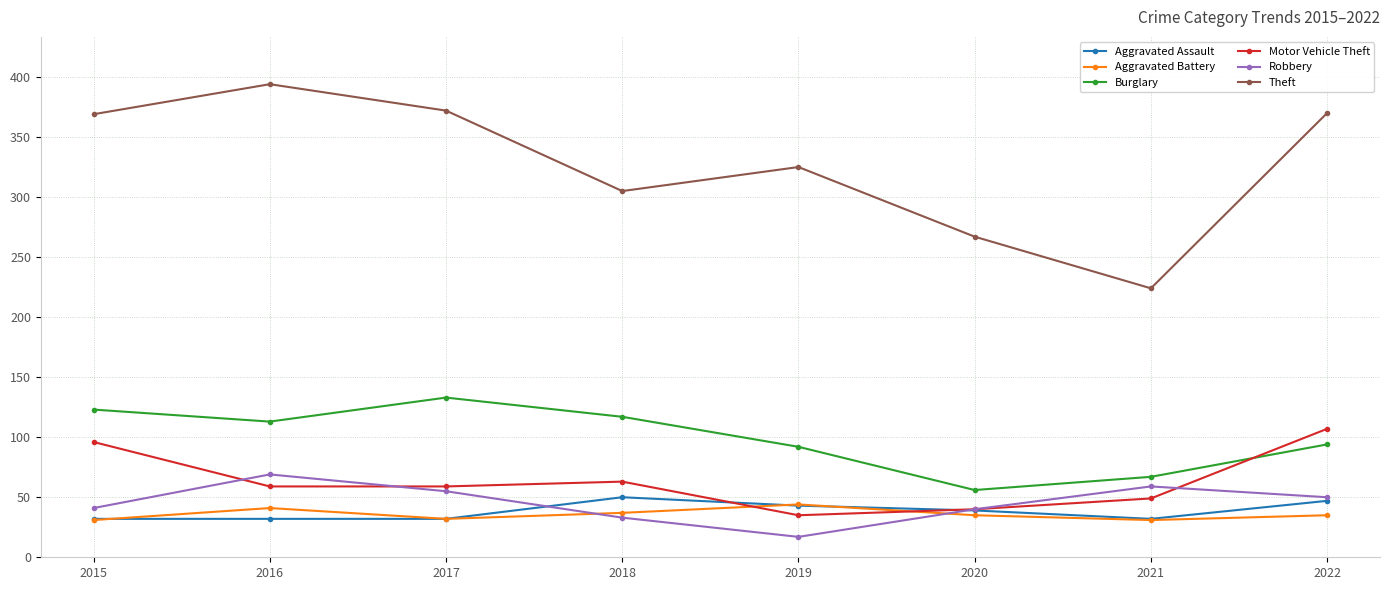

Between 2015 and 2018, which series saw the biggest shift?

Theft